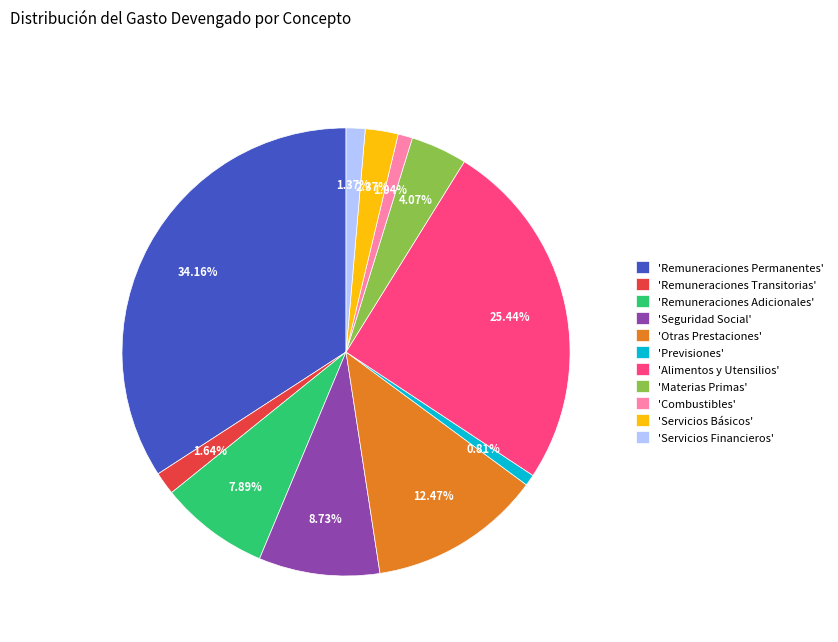

What is the largest slice in the pie chart?

'Remuneraciones Permanentes'